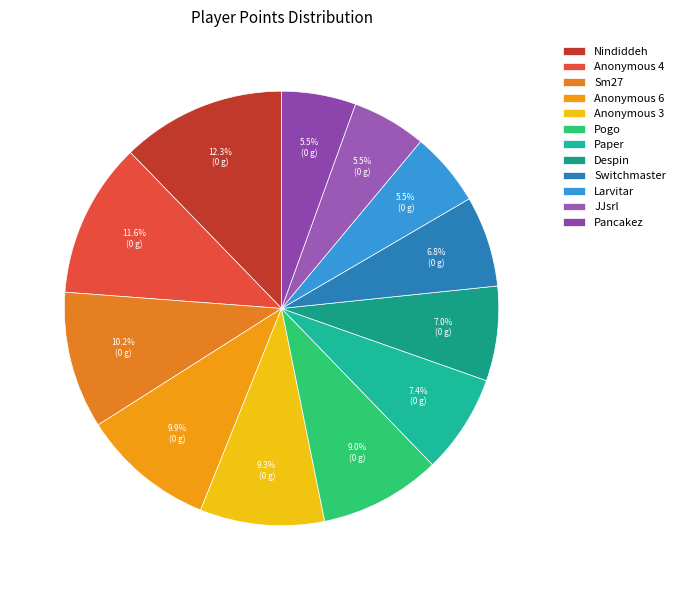

Which category has the smallest portion of the pie?

Larvitar